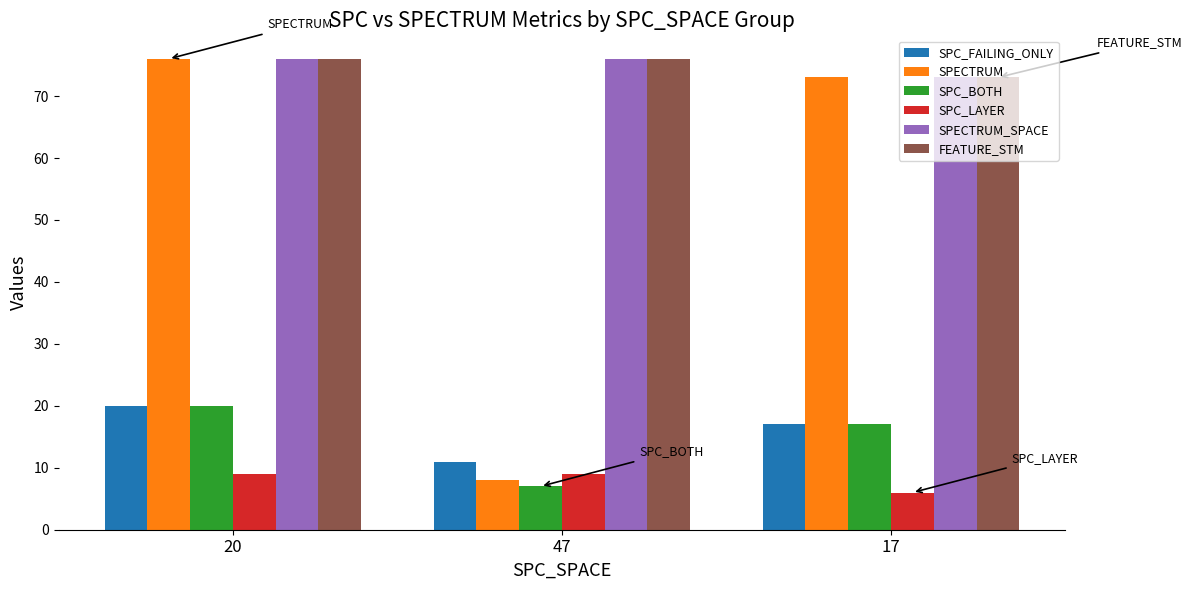

List the labels in order of SPECTRUM value, largest first.

20, 17, 47